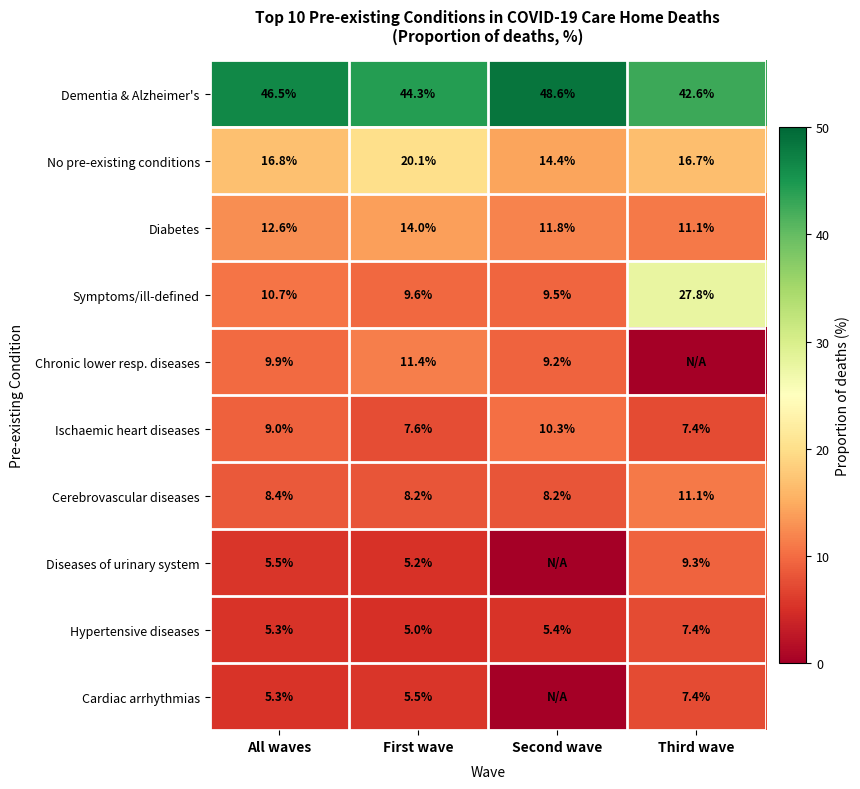

Read the Ischaemic heart diseases value at Third wave.

7.4